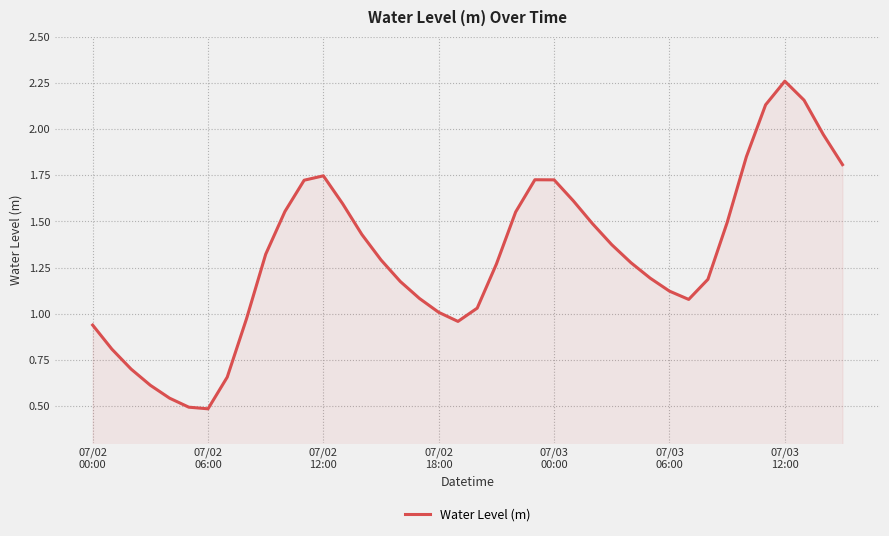

Count the number of categories in the chart.

40